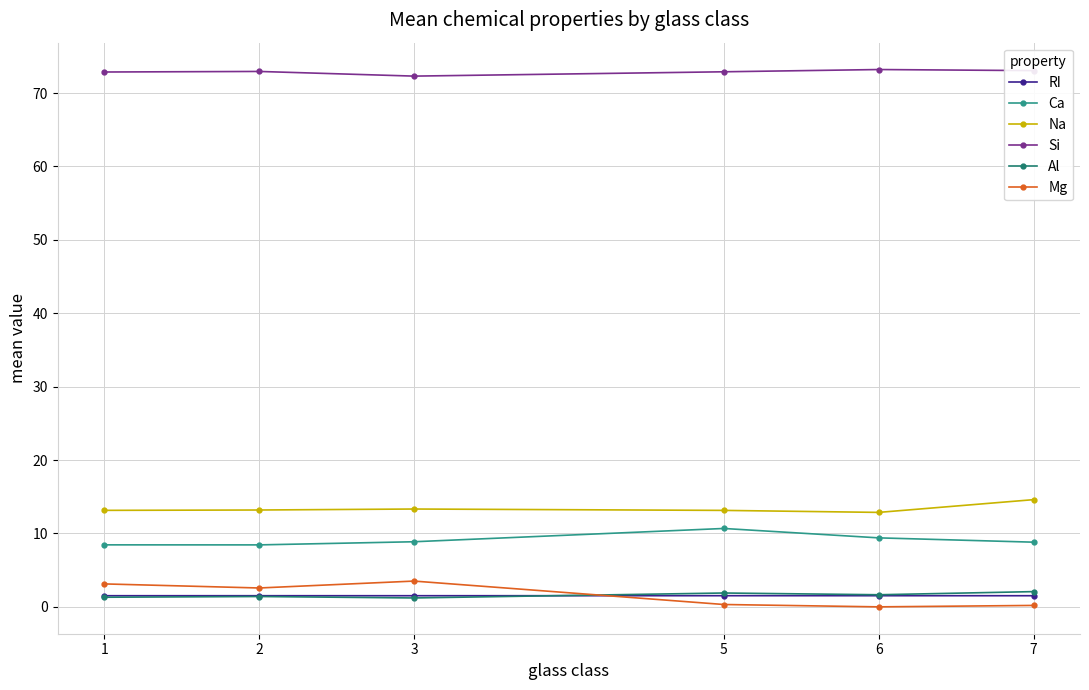

True or false: Ca and Mg cross at least once.

False